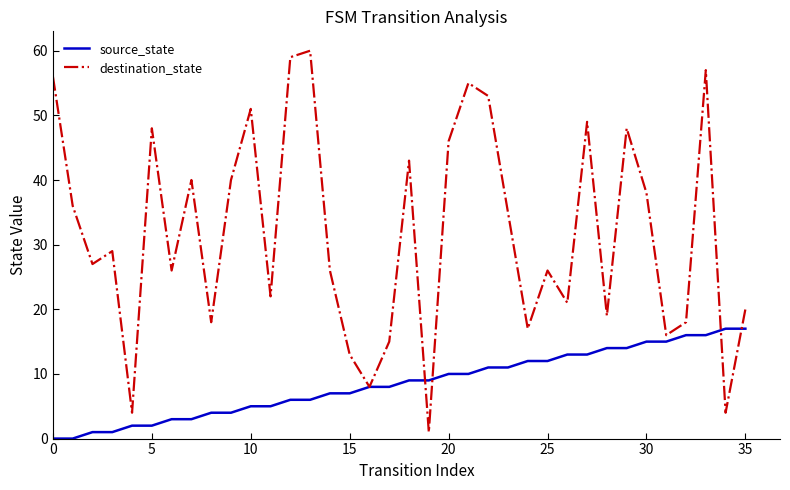

Which series has the widest spread of values?

destination_state